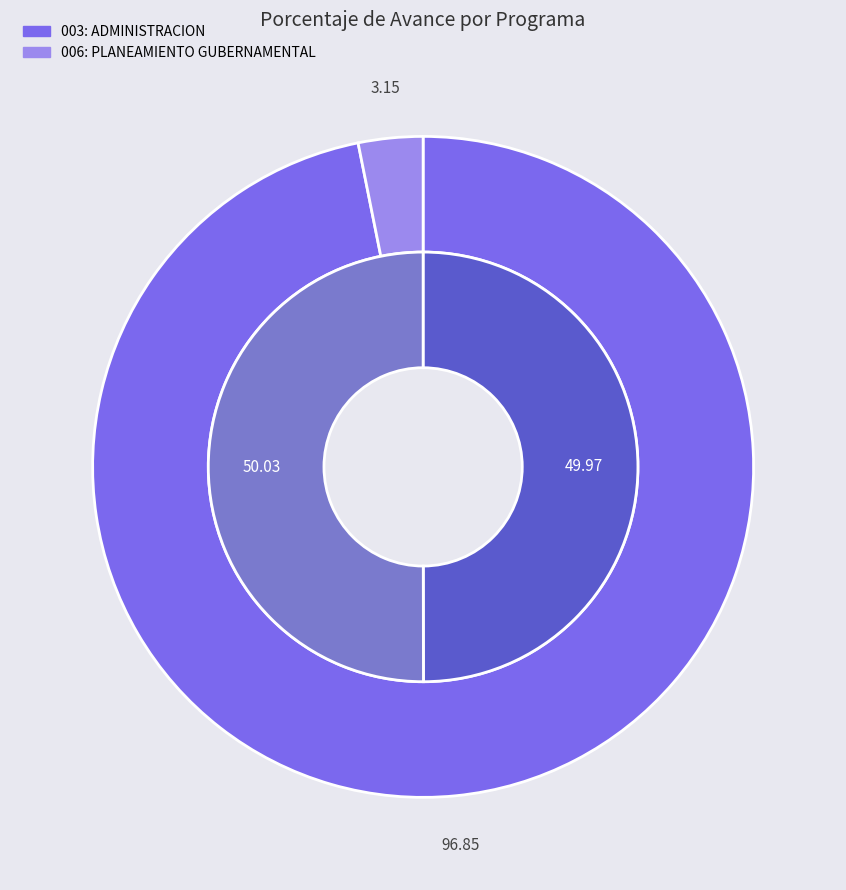

How many segments does this pie chart have?

2